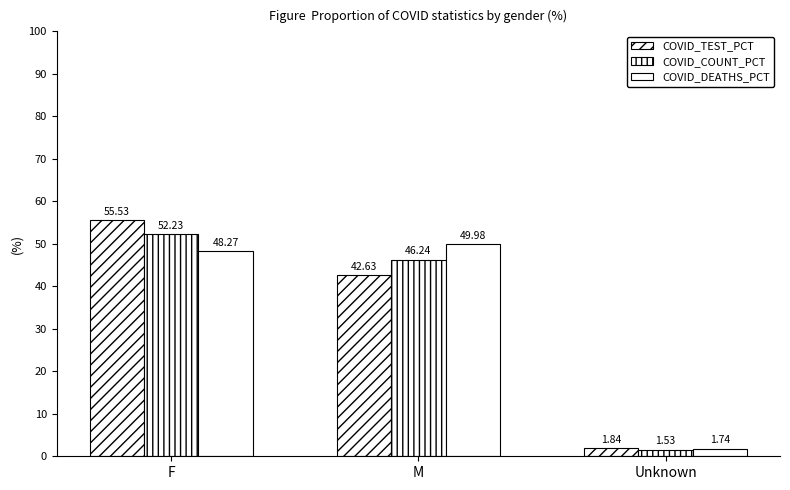

At how many categories does at least one series exceed 16?

2